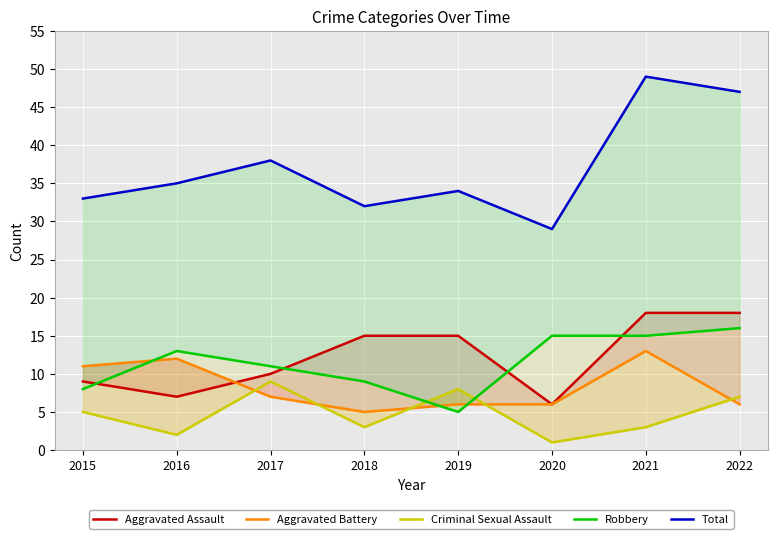

What is the spread (max minus min) of values at 2019?

29